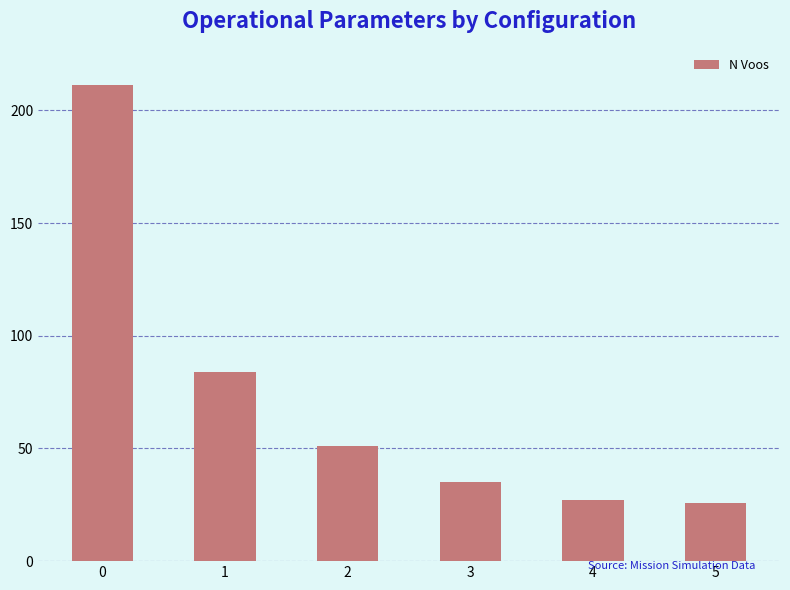

How many bars are there in total?

6